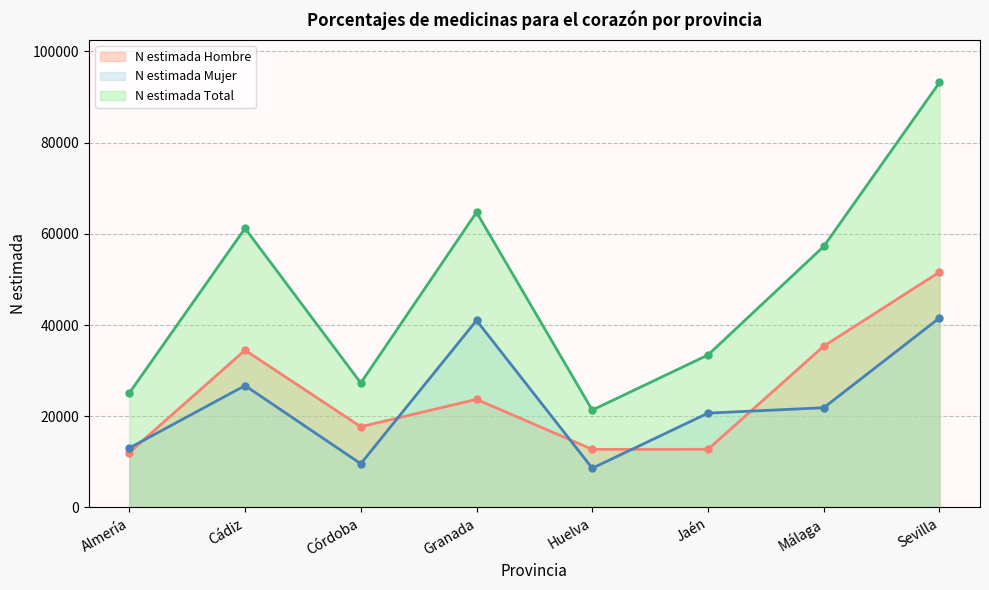

Between Jaén and Huelva, which is larger?

Jaén